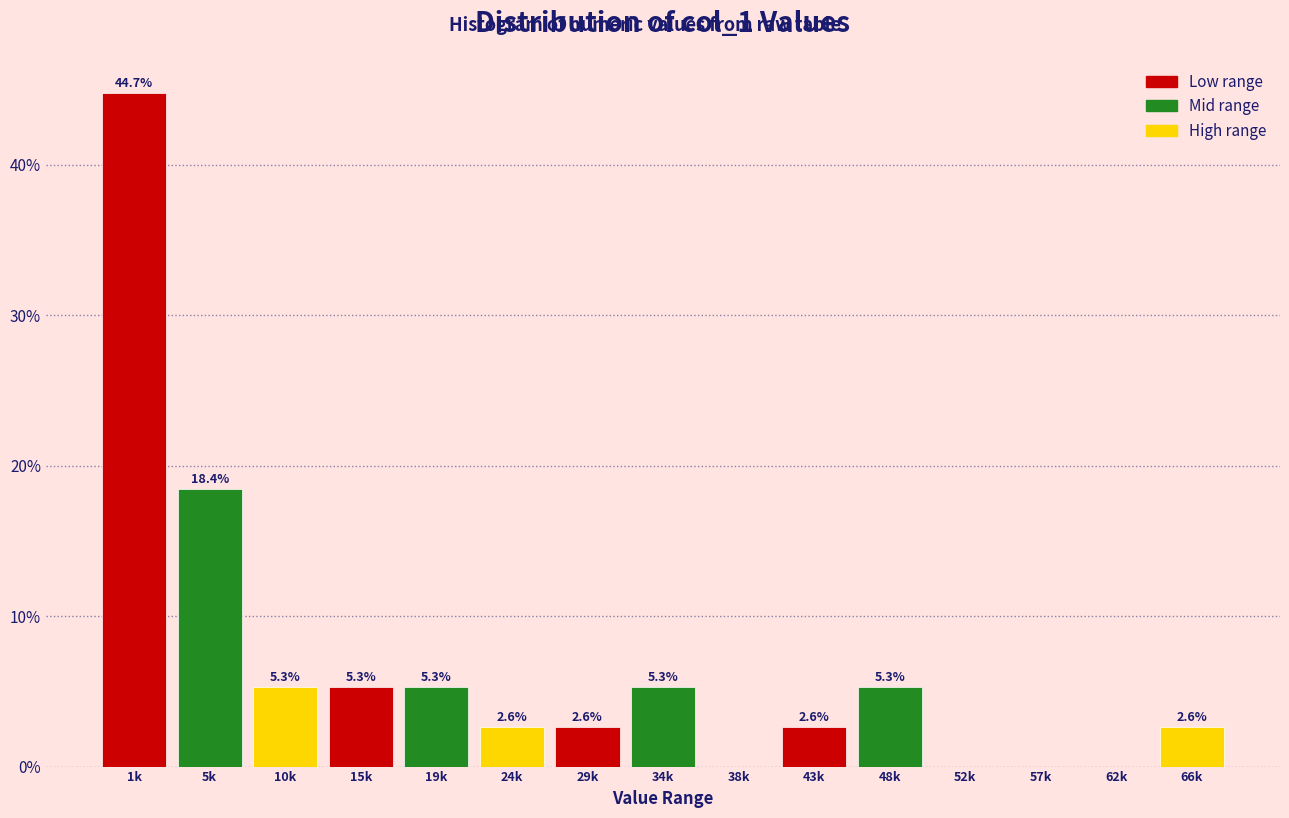

Reading left to right, transcribe all the data shown in this chart.

1k=44.7	5k=18.4	10k=5.3	15k=5.3	19k=5.3	24k=2.6	29k=2.6	34k=5.3	38k=0.0	43k=2.6	48k=5.3	52k=0.0	57k=0.0	62k=0.0	66k=2.6